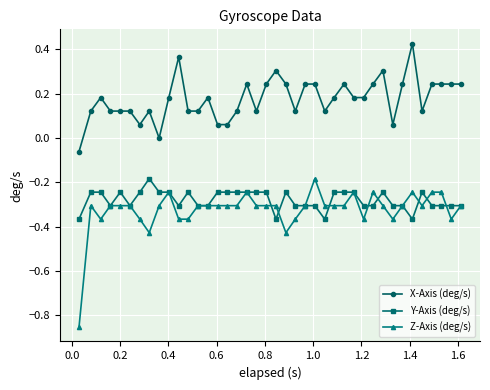

What is the value of the Y-Axis (deg/s) point at the 13th from the left?

-0.3